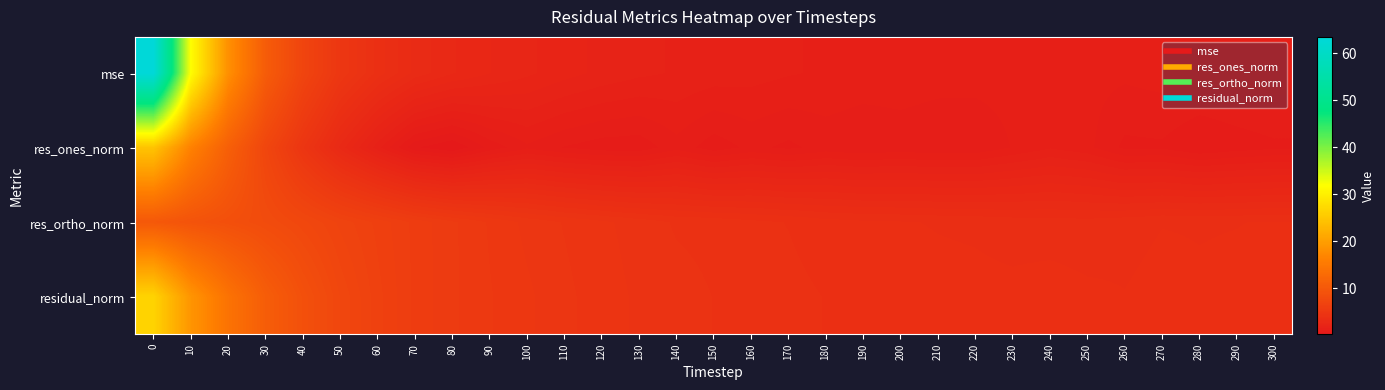

Which label corresponds to the smallest value in the chart?

80